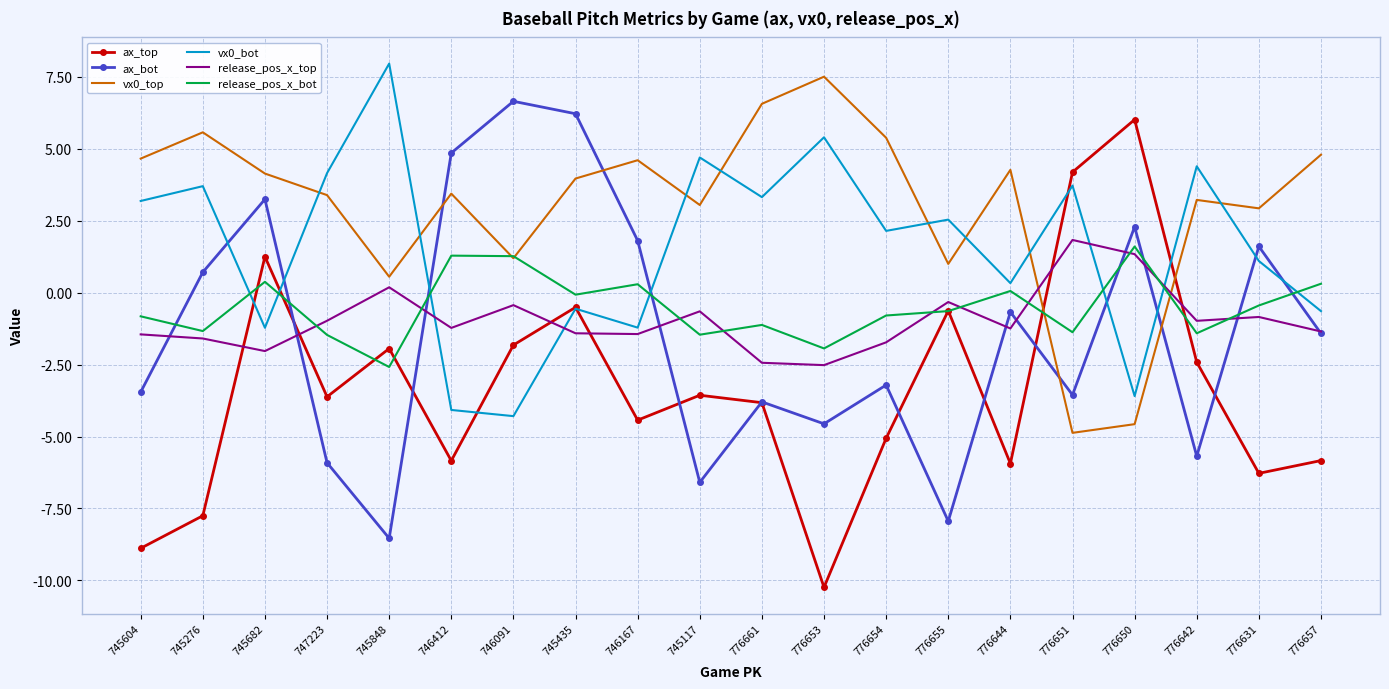

Read the vx0_top value at 776650.

-4.6